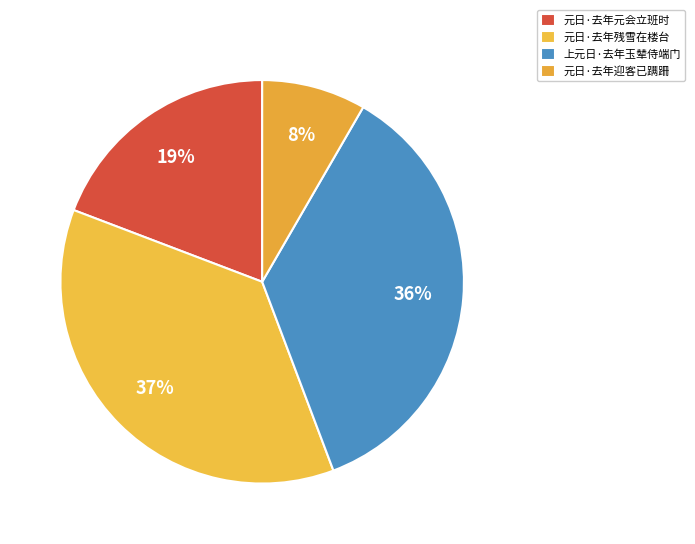

To the nearest percent, what portion does 元日·去年元会立班时 represent?

19%